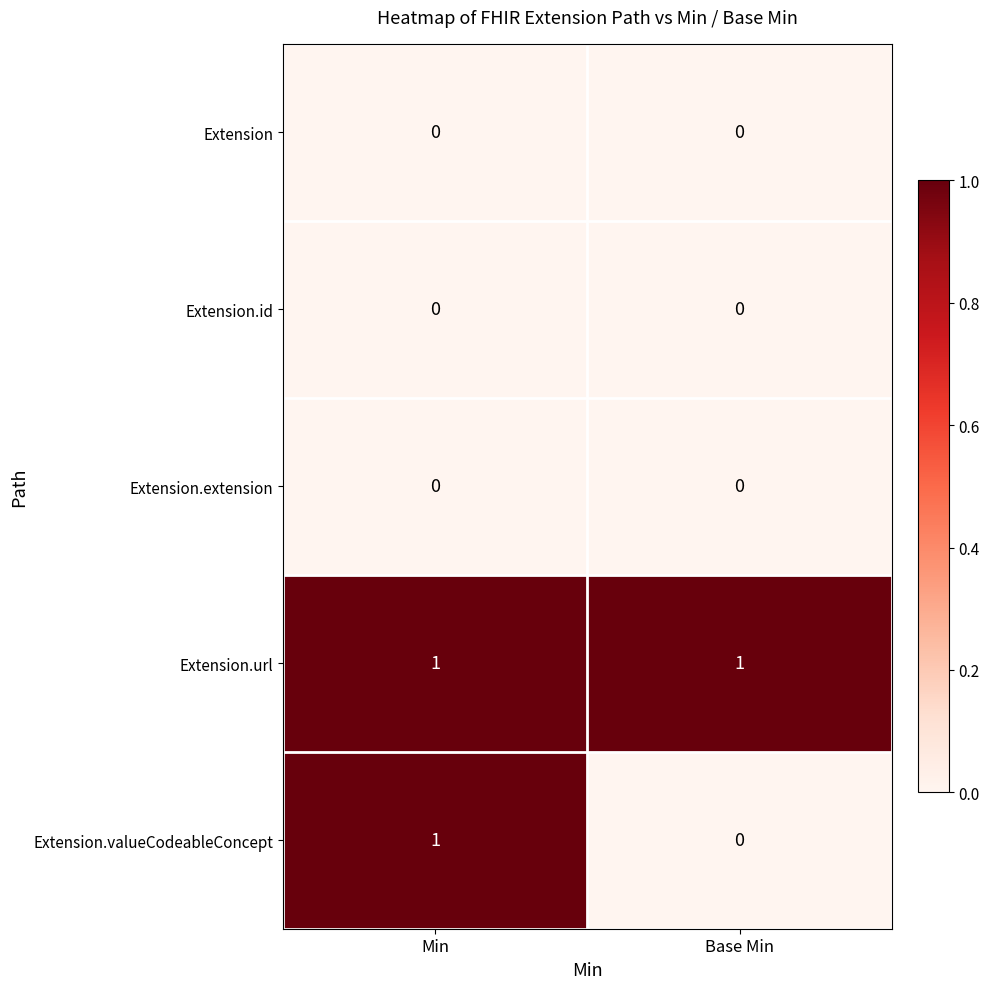

Between Min and Base Min, which series saw the biggest shift?

Extension.valueCodeableConcept